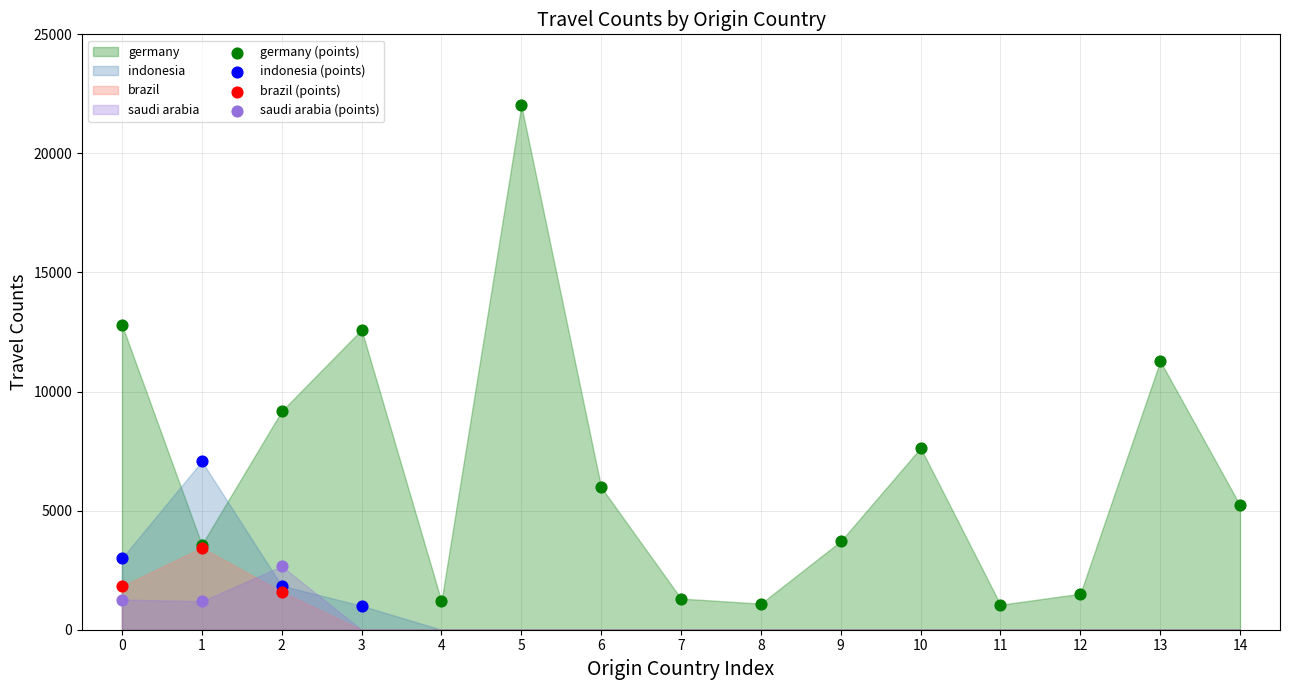

Which series contains the highest Y value?

germany (points)